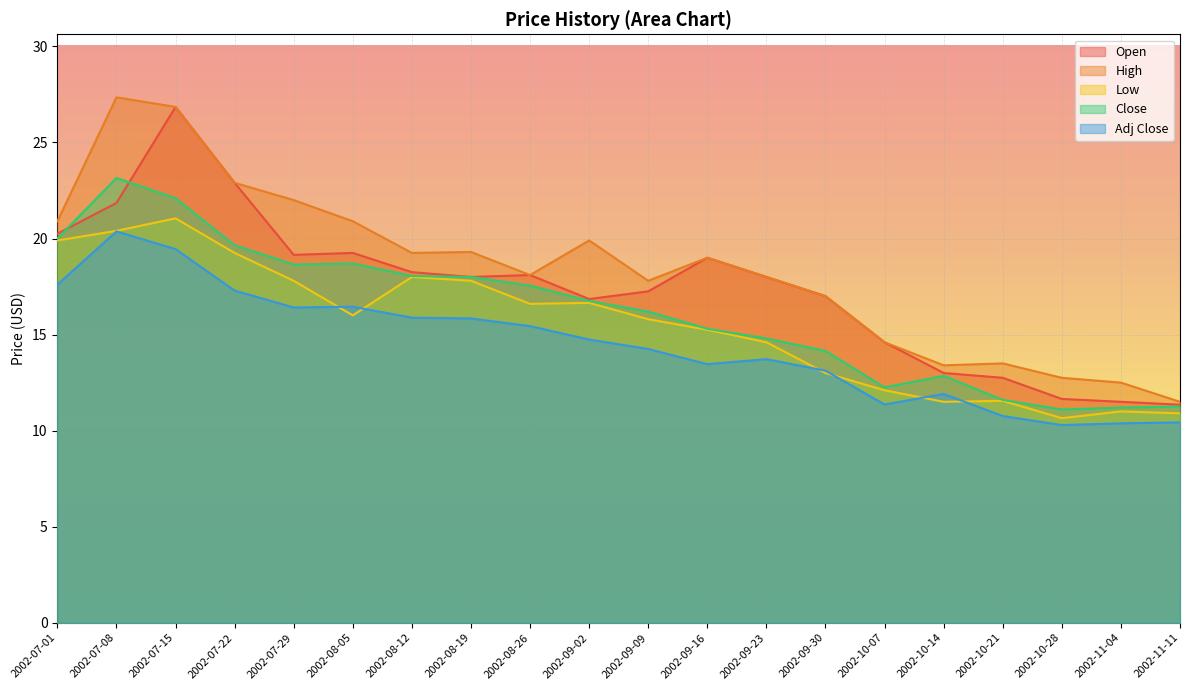

What is the average value of the Adj Close series?

14.5